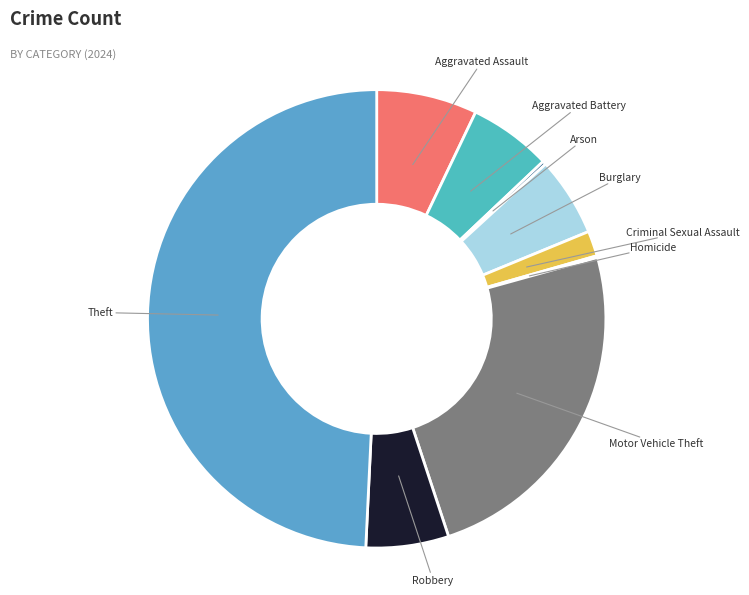

Is the sum of Aggravated Battery and Theft greater than half?

Yes